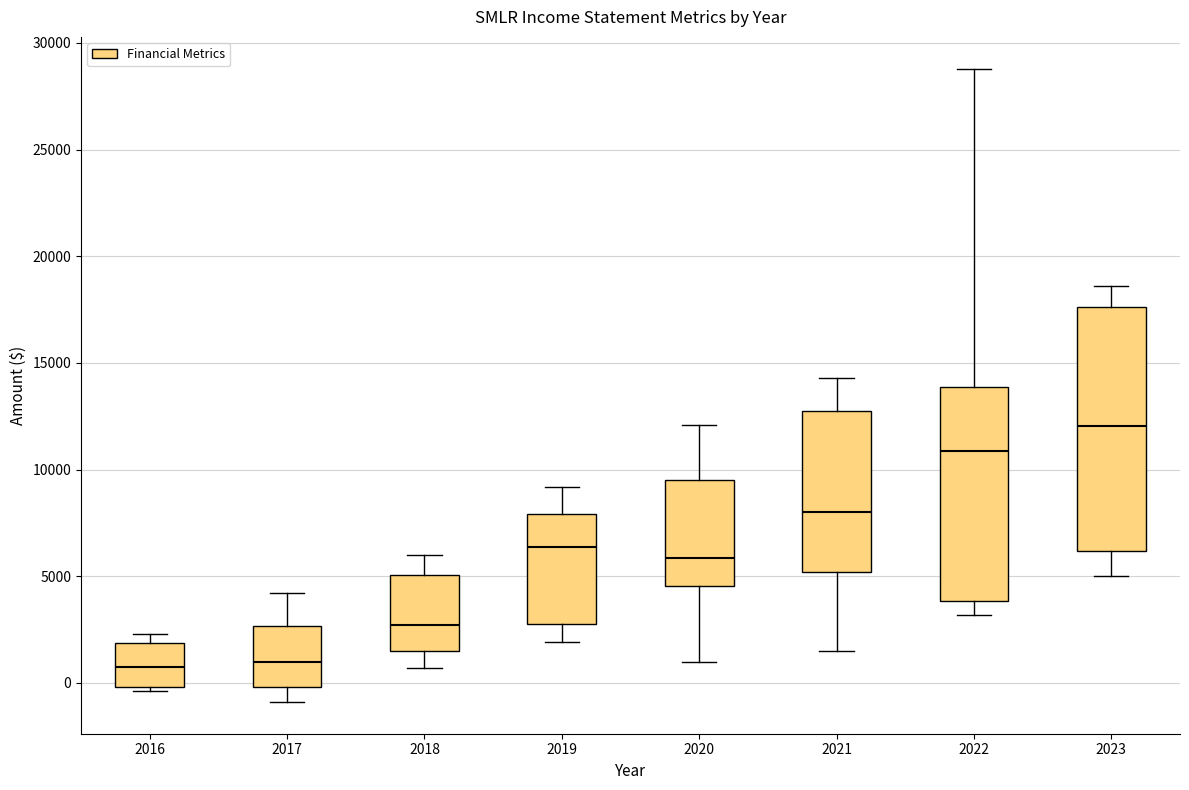

Where is the upper edge of the box at x = 2023 on the y-axis? The values are not printed on the chart, so give them approximately, as read against the axis.

17500